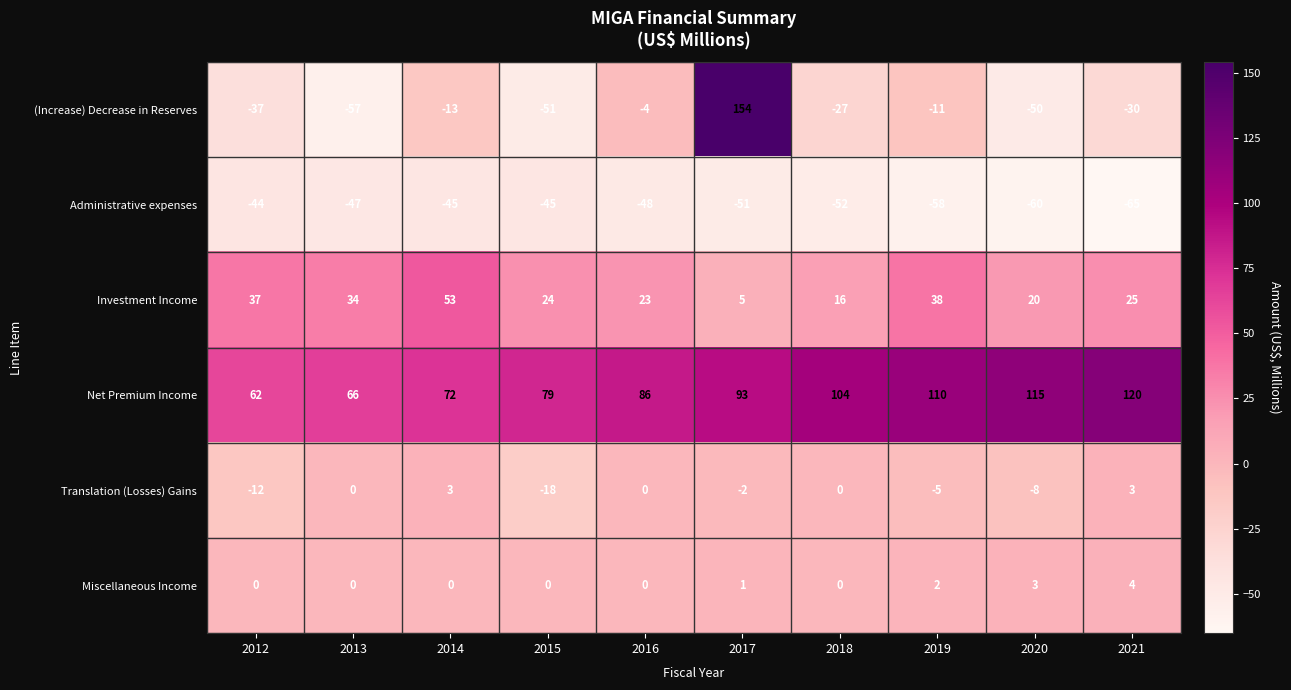

What is the sum of the Administrative expenses values at 2015 and 2014?

-90